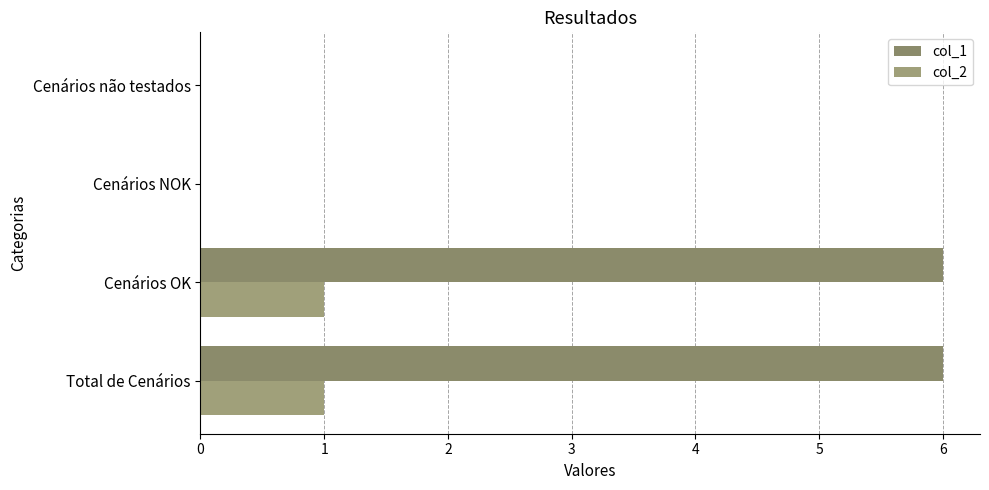

What is the difference between the maximum and minimum values in the col_2 series?

1